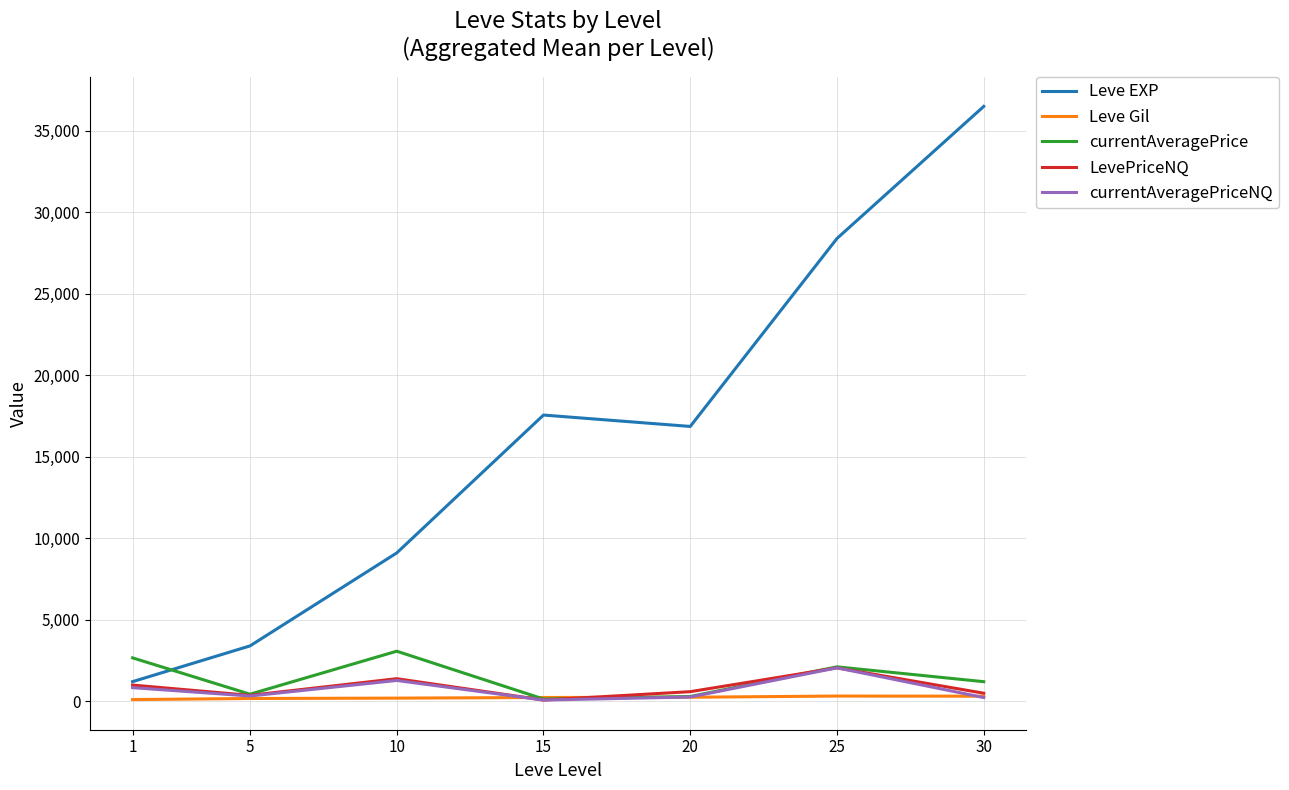

The value of currentAveragePriceNQ at 25 is 2059.8. True or false?

True